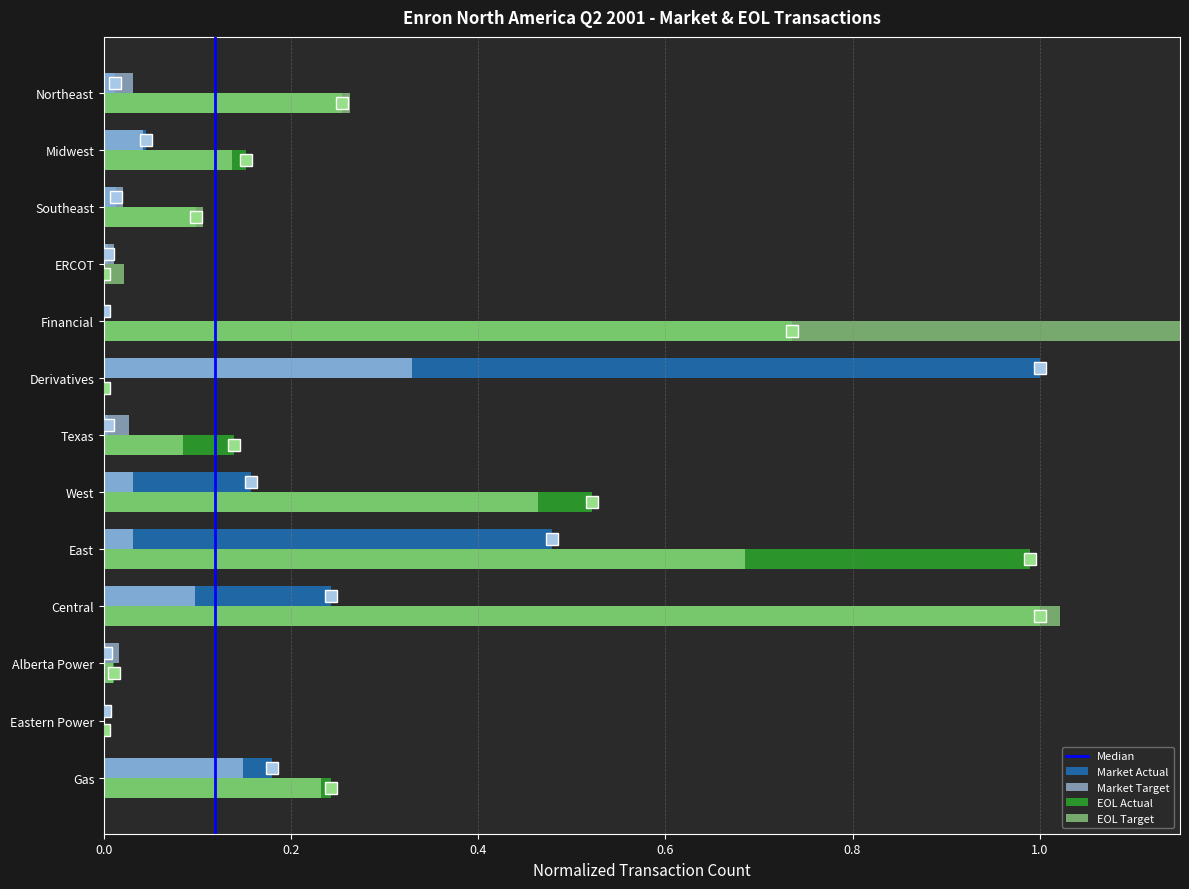

What is the average value of the Market Actual series?

0.2